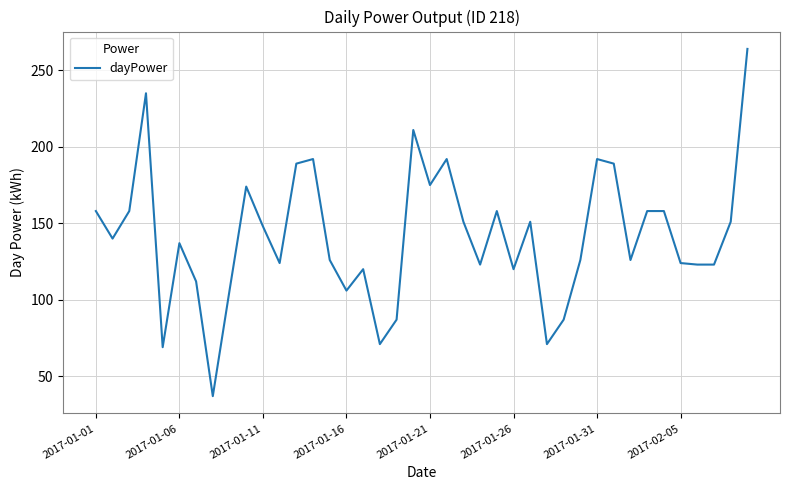

How many lines are shown in the chart?

1